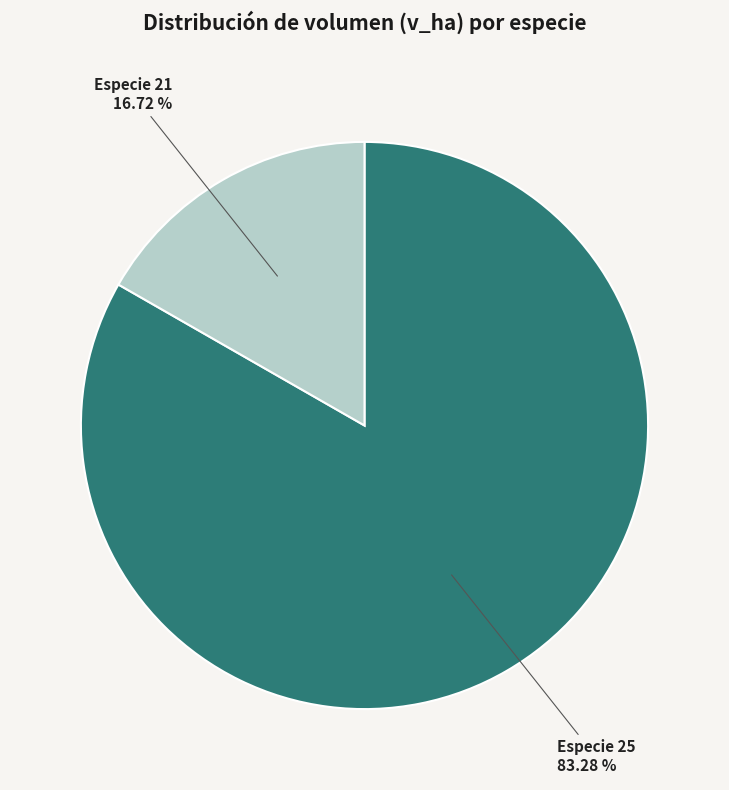

Is the sum of Especie 21 and Especie 25 greater than half?

Yes